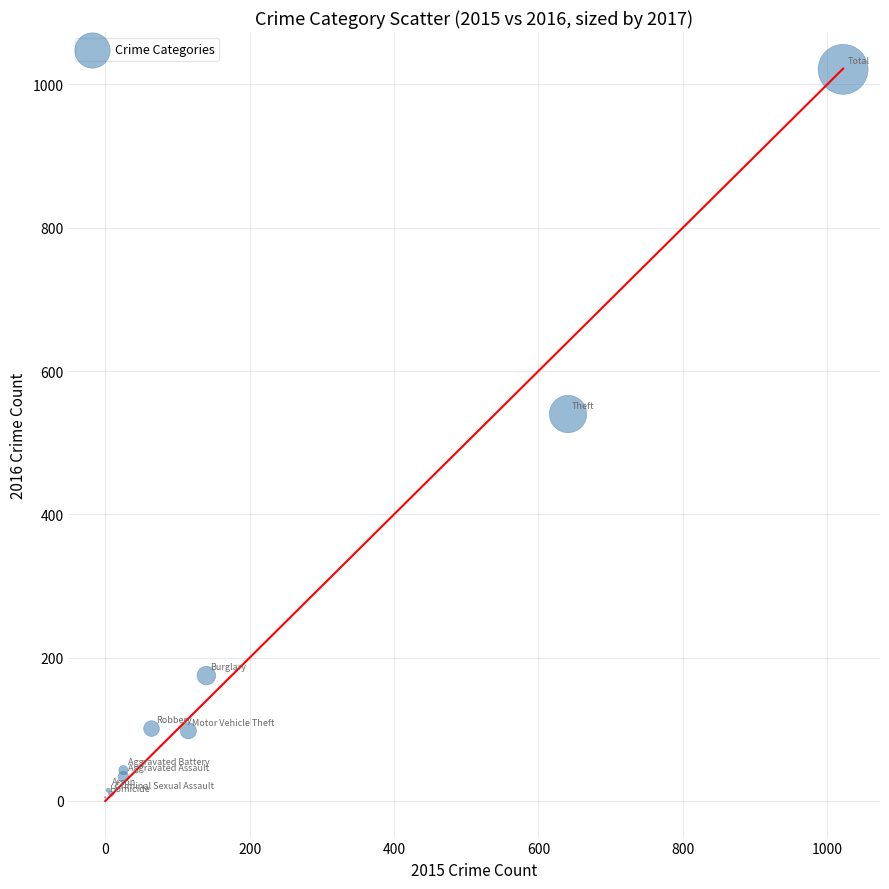

What Y value in the scatter plot is closest to 513?

540